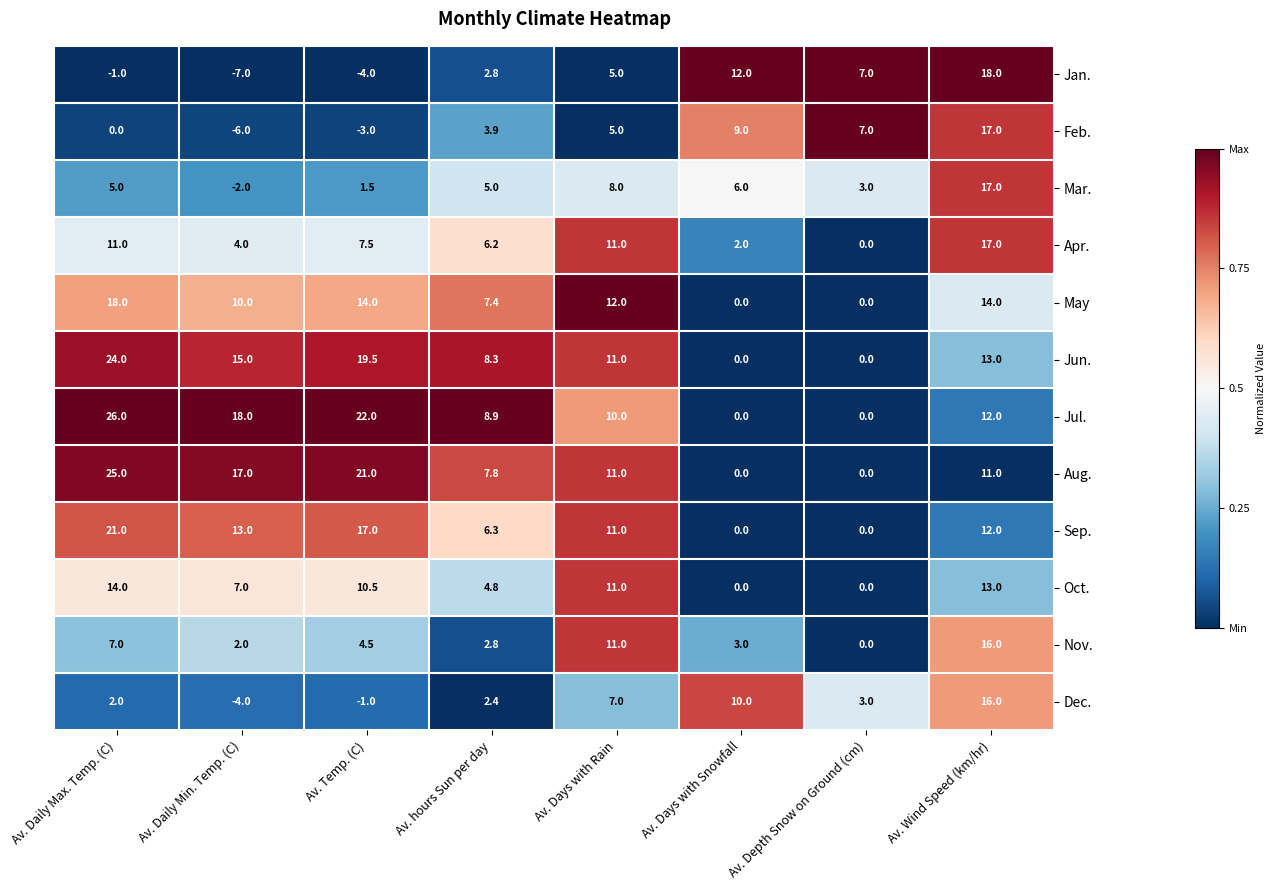

What is the average value of the Aug. series?

11.6